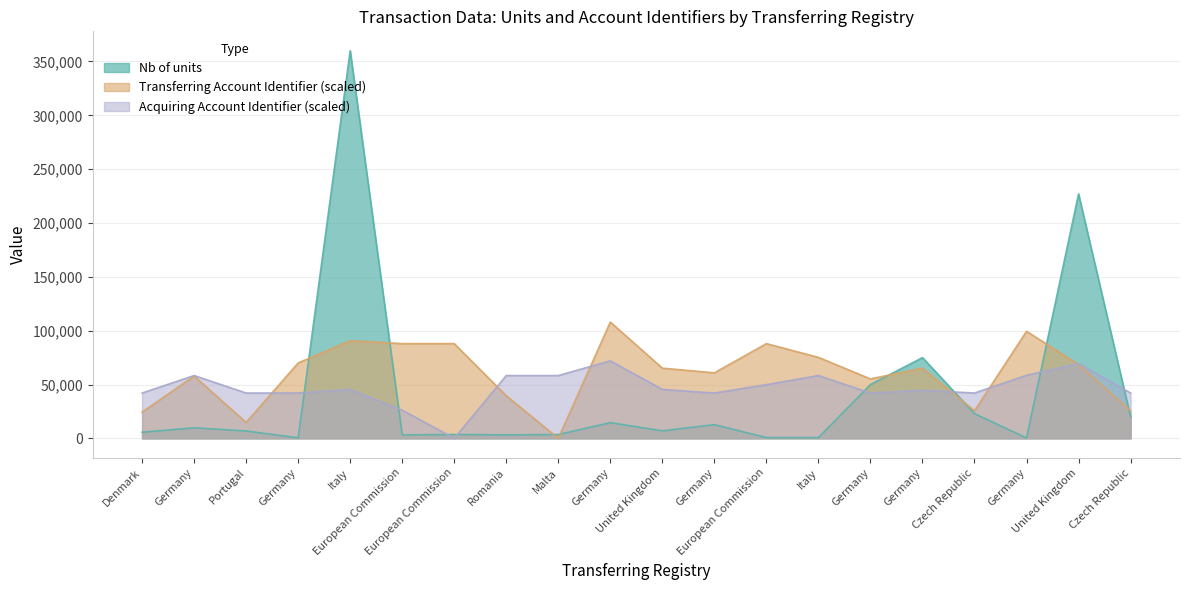

What is the greatest value displayed?

360000.0